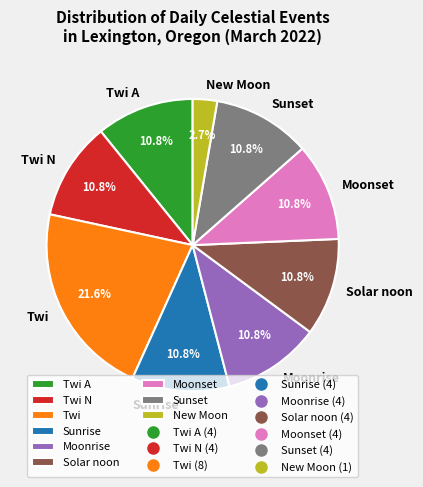

Combined, what portion of the pie is Sunrise and Moonset?

21.6%